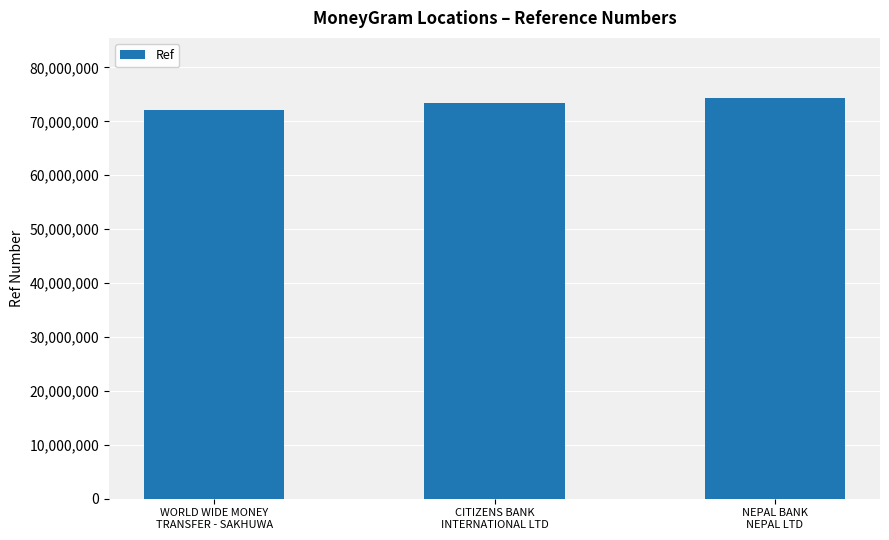

At which category does the chart reach its minimum across all series?

WORLD WIDE MONEY
TRANSFER - SAKHUWA